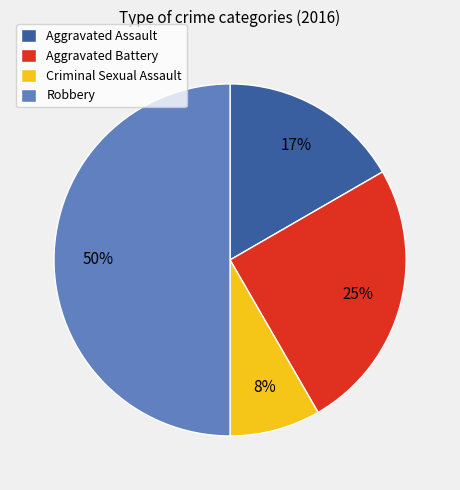

The Aggravated Battery slice represents 25% of the pie. True or false?

True